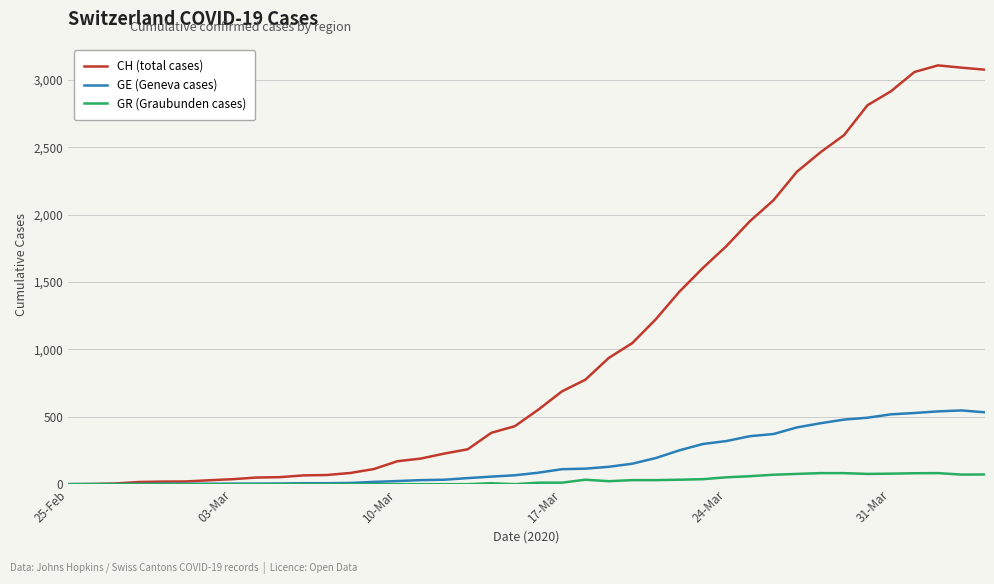

Which series has the largest total across all categories?

CH (total cases)